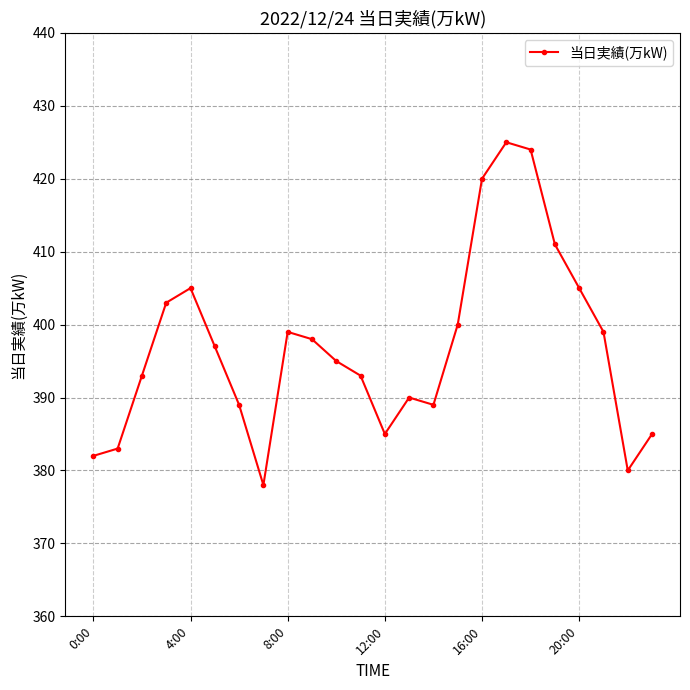

What is the value of the 13th point from the left?

385